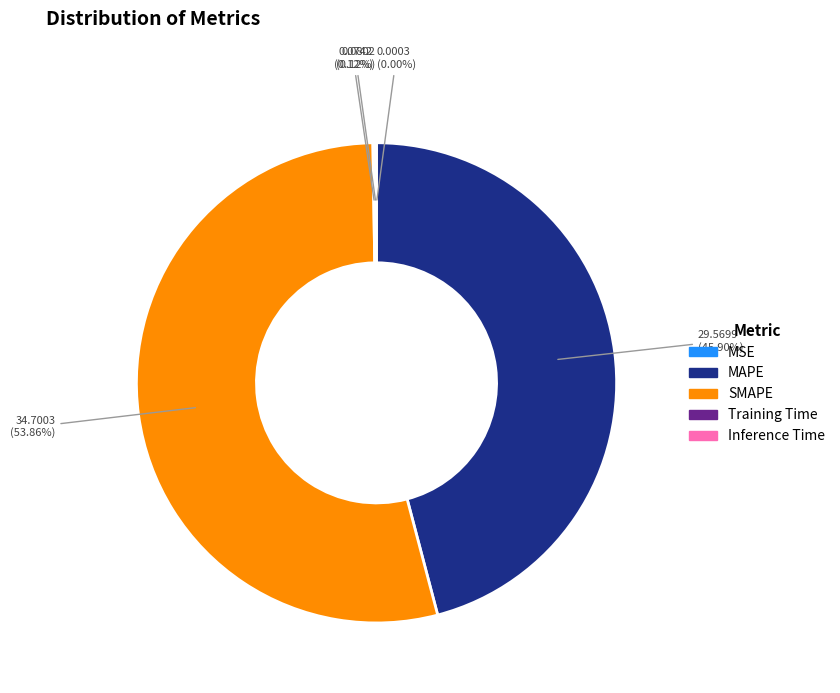

To the nearest percent, what is the difference between the MAPE and SMAPE slice percentages?

8%